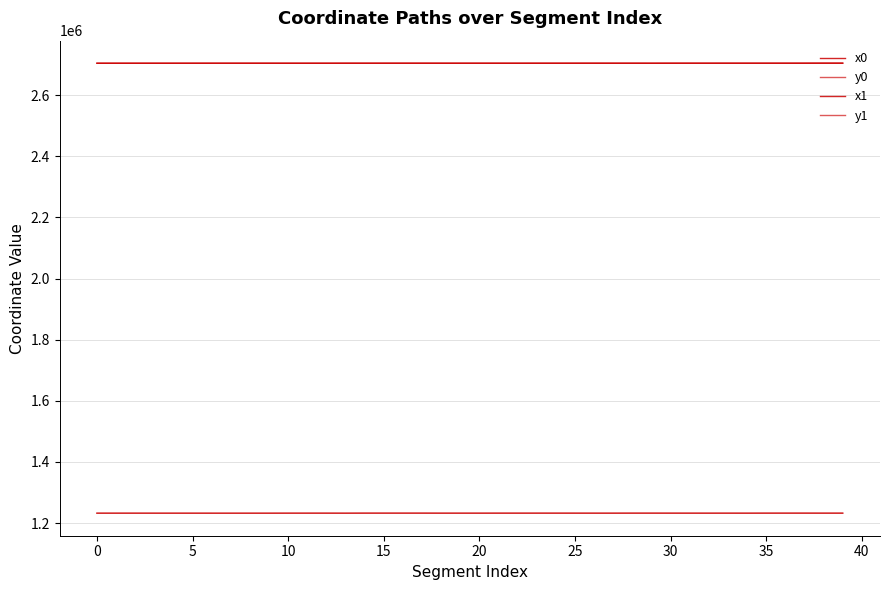

Does the chart have visible grid lines?

Yes